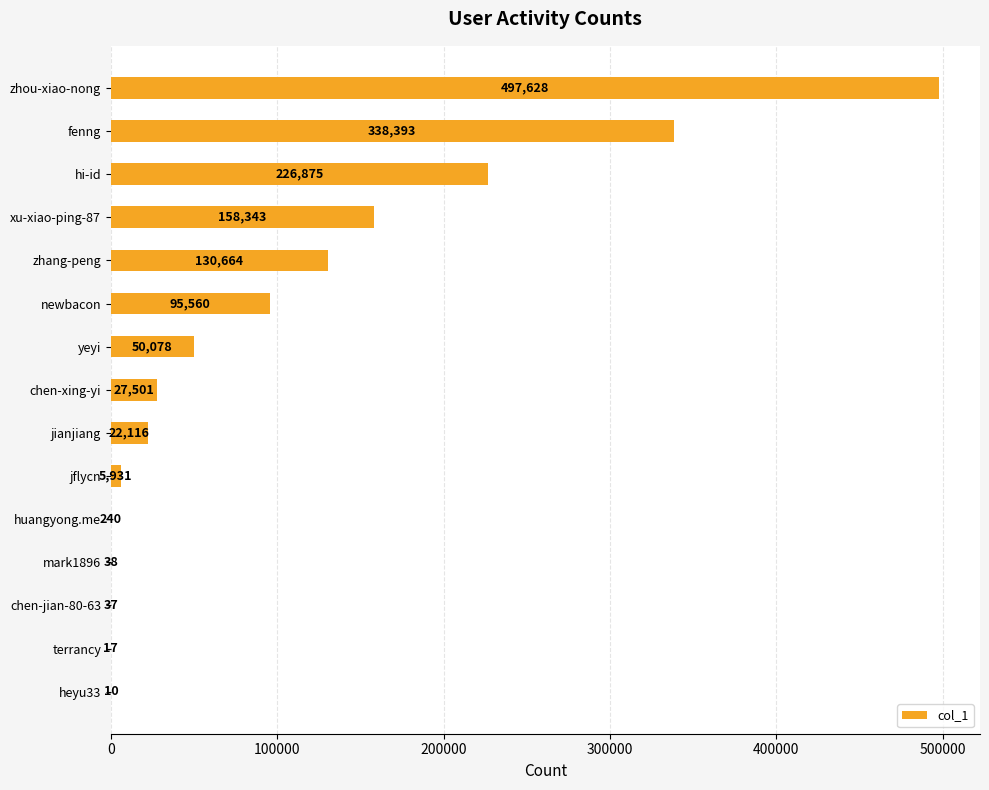

At which label is the value closest to 248819?

hi-id